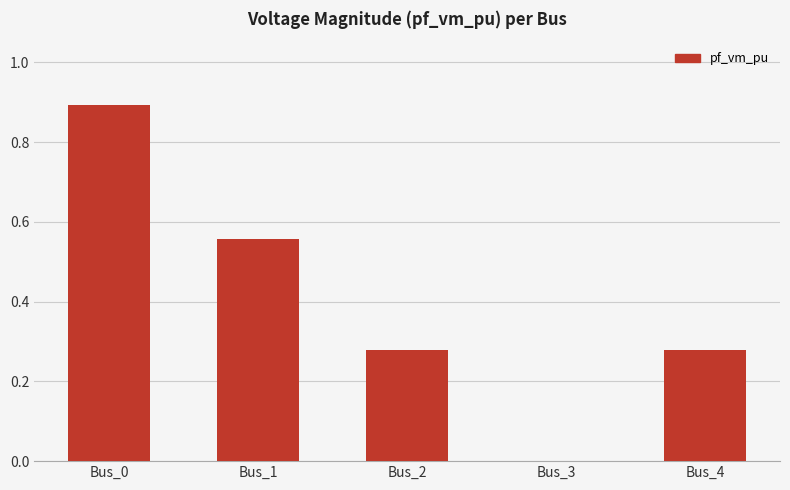

What is the change in value from Bus_0 to Bus_2?

-0.6